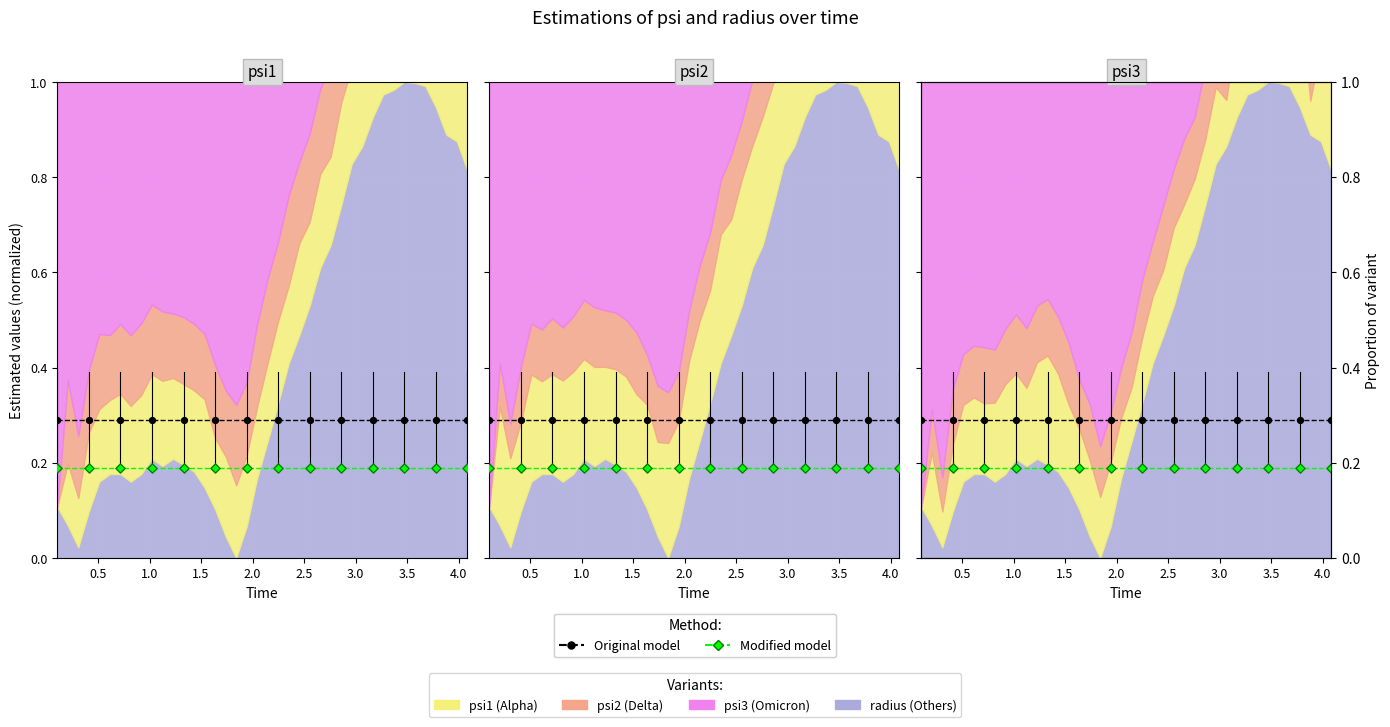

Is the value of Original model at 37 greater than the value of Modified model at 36?

Yes